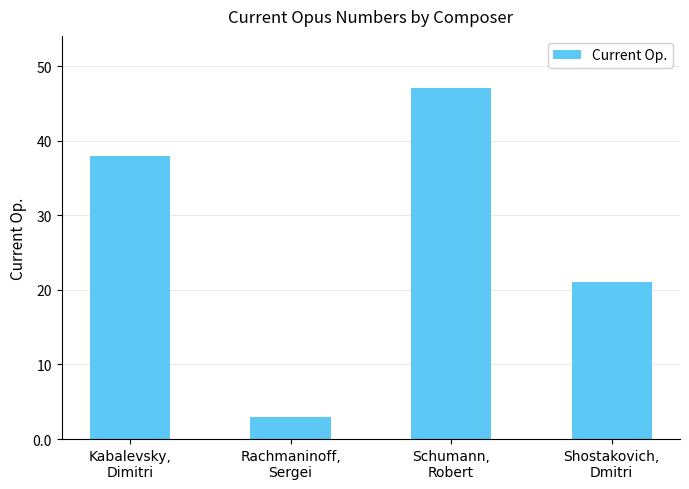

Where is the data nearest to the value 25?

Shostakovich,
Dmitri